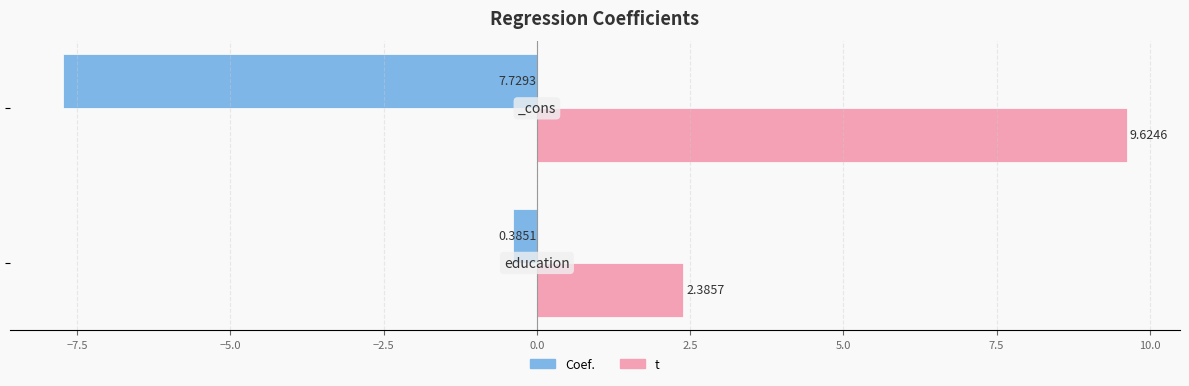

What is the average value of the Coef. series?

-4.1